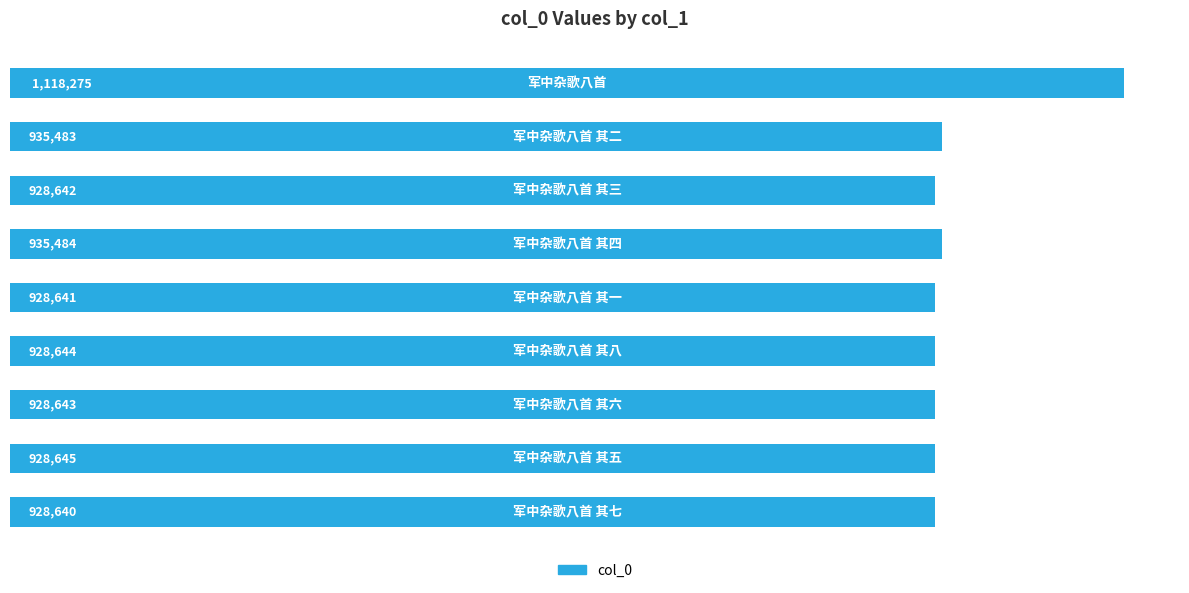

What is the value of the 5th bar from the top?

928641